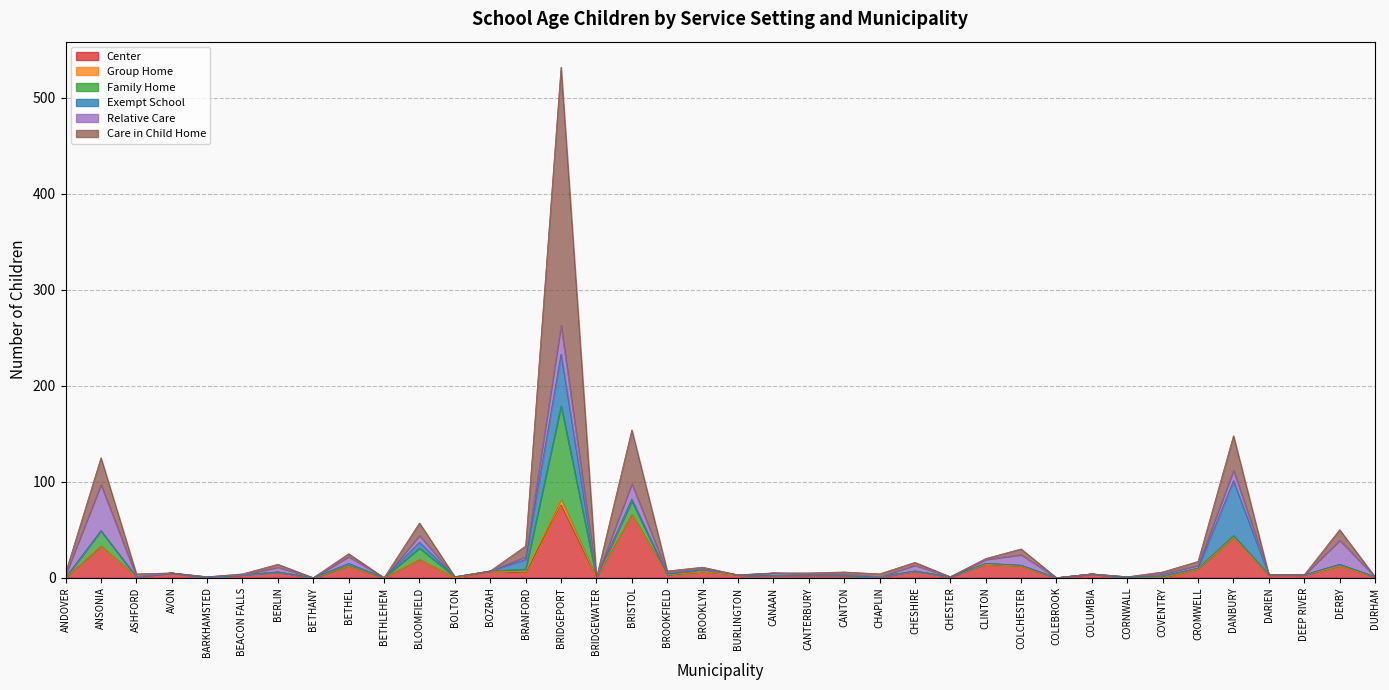

What is the average value of the Exempt School series?

4